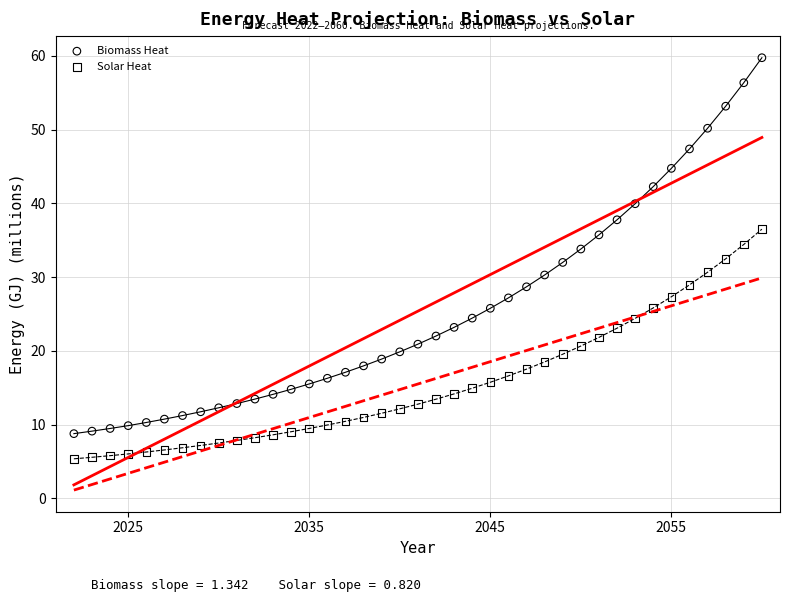

Which series reaches the maximum Y coordinate?

Biomass Heat